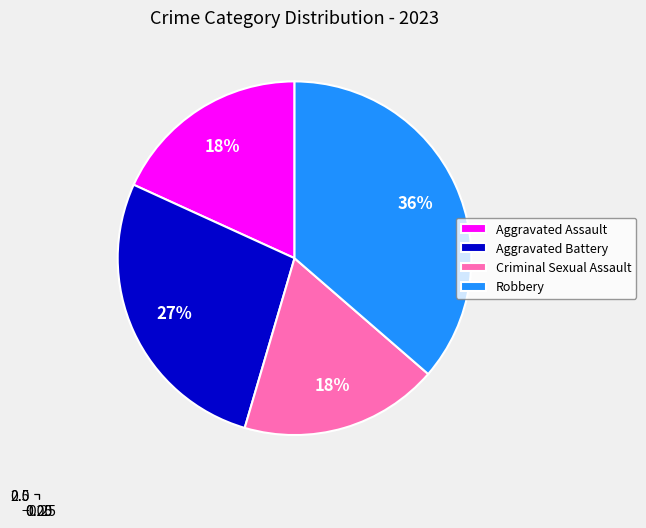

Between Aggravated Battery and Aggravated Assault, which is larger?

Aggravated Battery